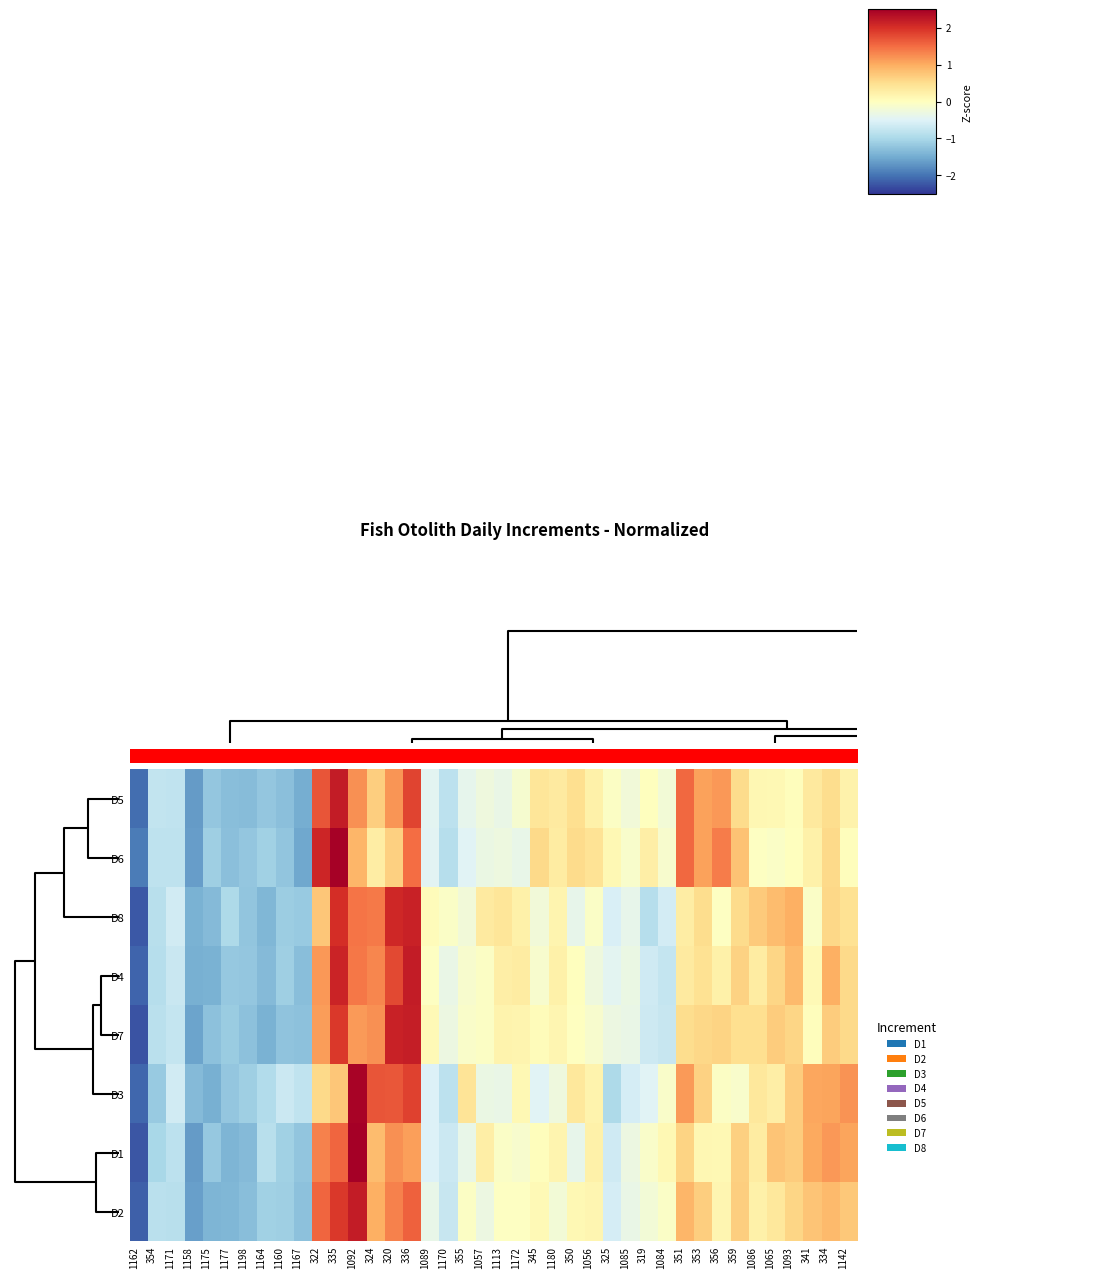

Reading right to left, extract all data points from this chart.

row_0: 0.2	0.5	0.3	0.0	0.1	0.1	0.5	1.2	1.1	1.5	-0.2	0.0	-0.2	-0.1	0.2	0.5	0.3	0.4	-0.1	-0.3	-0.3	-0.4	-0.8	-0.4	1.8	1.2	0.7	1.2	2.2	1.7	-1.5	-1.3	-1.2	-1.3	-1.3	-1.2	-1.6	-0.8	-0.8	-2.0
row_1: 0.0	0.6	0.2	0.0	-0.1	-0.0	0.8	1.4	1.1	1.5	-0.1	0.3	-0.1	0.1	0.4	0.5	0.3	0.6	-0.4	-0.3	-0.3	-0.5	-0.9	-0.5	1.5	0.7	0.3	0.9	2.5	2.1	-1.5	-1.2	-1.1	-1.2	-1.3	-1.1	-1.6	-0.8	-0.8	-1.9
row_2: 0.5	0.6	-0.1	1.0	0.9	0.7	0.5	-0.0	0.5	0.3	-0.6	-0.9	-0.4	-0.6	-0.1	-0.4	0.2	-0.2	0.2	0.4	0.3	-0.2	-0.1	0.1	2.1	2.1	1.4	1.4	2.0	0.8	-1.2	-1.1	-1.4	-1.2	-1.0	-1.3	-1.4	-0.6	-0.9	-2.2
row_3: 0.6	1.0	0.1	0.9	0.6	0.3	0.6	0.2	0.5	0.3	-0.7	-0.6	-0.3	-0.4	-0.3	0.0	0.2	-0.1	0.3	0.3	-0.1	-0.1	-0.3	-0.0	2.2	1.8	1.3	1.4	2.1	1.2	-1.3	-1.1	-1.3	-1.2	-1.2	-1.4	-1.5	-0.7	-0.9	-2.1
row_4: 0.5	0.7	0.0	0.6	0.7	0.5	0.5	0.6	0.6	0.5	-0.7	-0.7	-0.3	-0.3	-0.1	-0.0	0.1	0.1	0.2	0.2	-0.0	-0.1	-0.3	0.1	2.2	2.1	1.2	1.1	1.9	1.1	-1.3	-1.2	-1.4	-1.3	-1.1	-1.3	-1.6	-0.8	-0.9	-2.3
row_5: 1.2	1.1	1.0	0.7	0.3	0.4	-0.1	-0.0	0.6	1.1	-0.1	-0.5	-0.6	-1.0	0.2	0.4	-0.3	-0.5	0.1	-0.3	-0.3	0.4	-0.8	-0.5	1.8	1.7	1.7	2.4	0.8	0.6	-0.8	-0.7	-0.9	-1.1	-1.2	-1.5	-1.3	-0.6	-1.2	-2.1
row_6: 1.1	1.2	1.0	0.7	0.8	0.3	0.6	0.1	0.1	0.6	0.1	-0.1	-0.3	-0.7	0.2	-0.4	0.2	0.0	-0.1	-0.1	0.3	-0.4	-0.7	-0.5	1.1	1.2	0.8	2.7	1.6	1.3	-1.2	-1.1	-0.9	-1.3	-1.4	-1.2	-1.7	-0.8	-1.0	-2.2
row_7: 0.7	0.9	0.8	0.6	0.4	0.2	0.7	0.2	0.7	0.9	-0.1	-0.2	-0.3	-0.6	0.2	0.1	-0.2	0.1	-0.0	-0.0	-0.3	-0.1	-0.7	-0.4	1.6	1.3	1.0	2.2	1.9	1.5	-1.3	-1.1	-1.1	-1.3	-1.4	-1.4	-1.6	-0.9	-0.9	-2.1